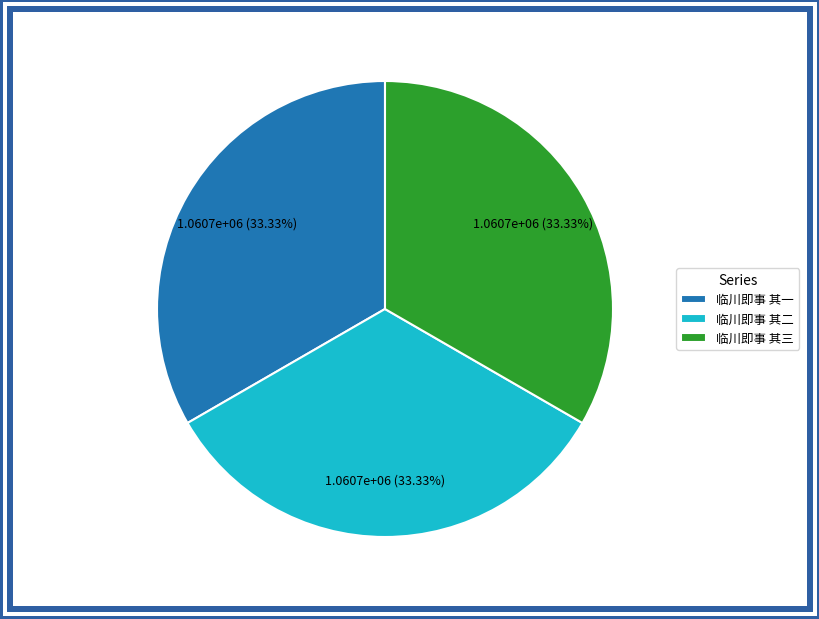

How many segments does this pie chart have?

3